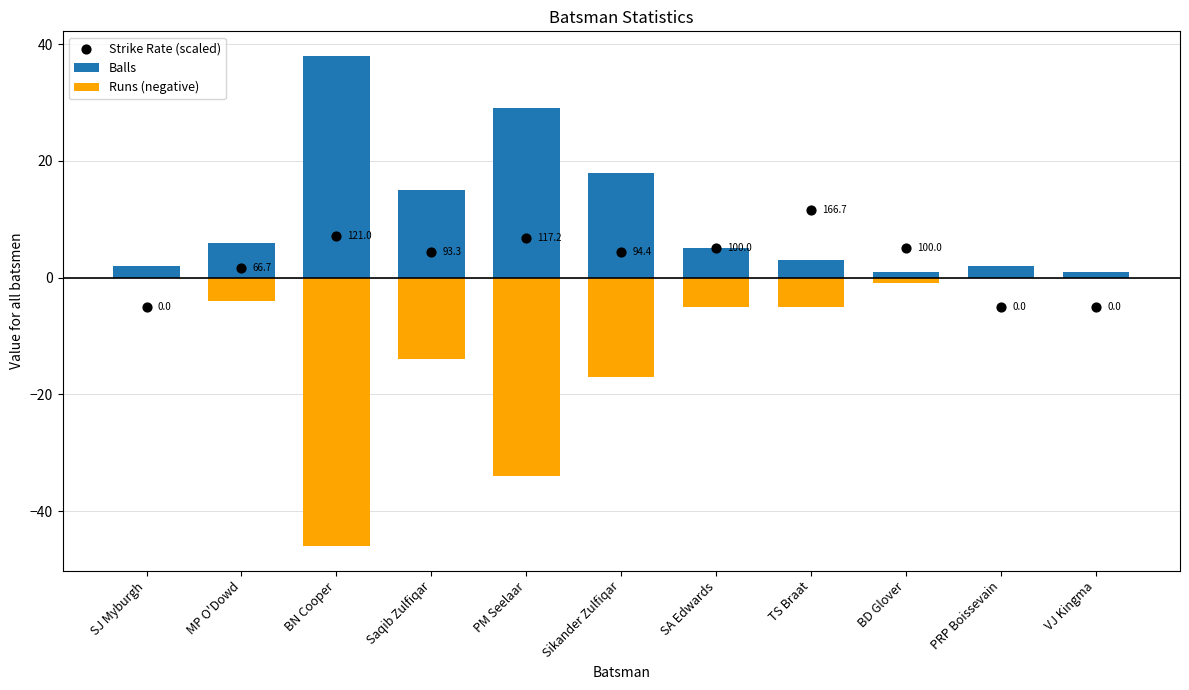

Which series has the widest spread of Y values?

Runs (negative)